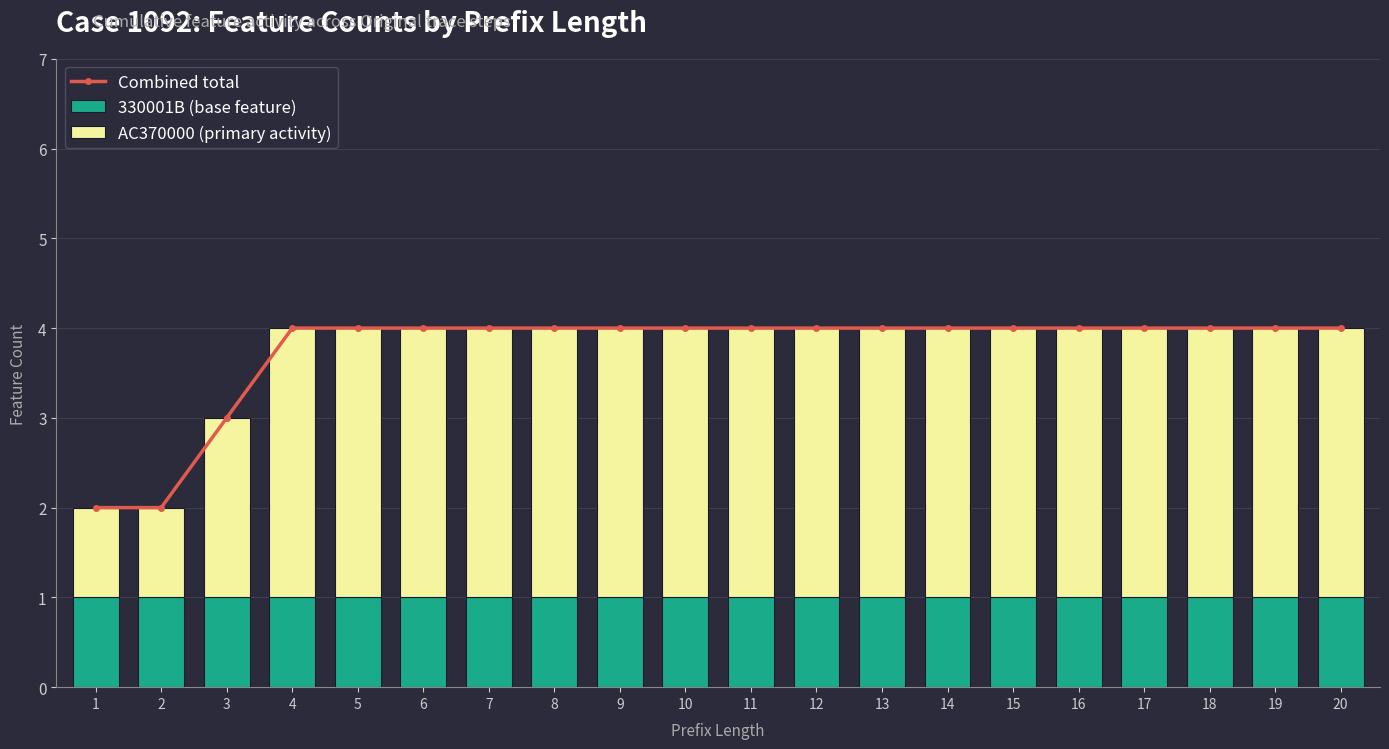

Between 9 and 10, which series saw the biggest shift?

Combined total